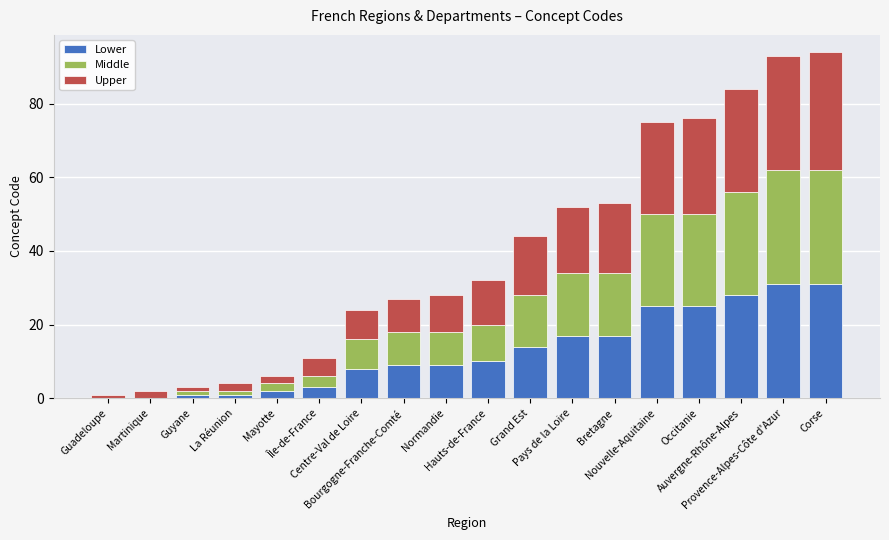

What is the sum of all Lower values?

231